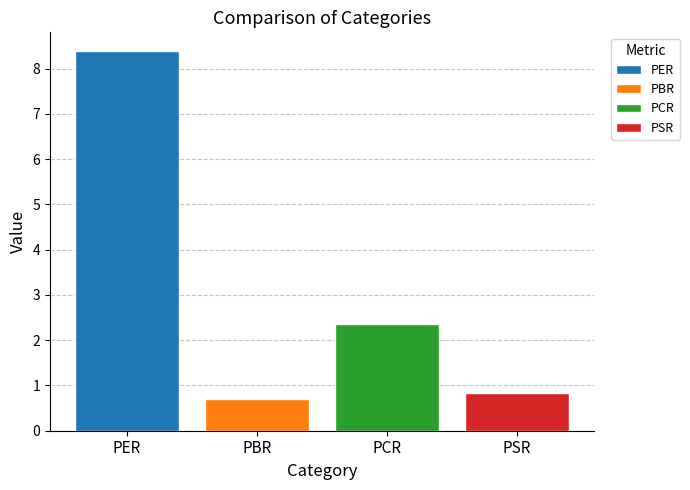

Reading right to left, transcribe all the data shown in this chart.

0.8	2.4	0.7	8.4